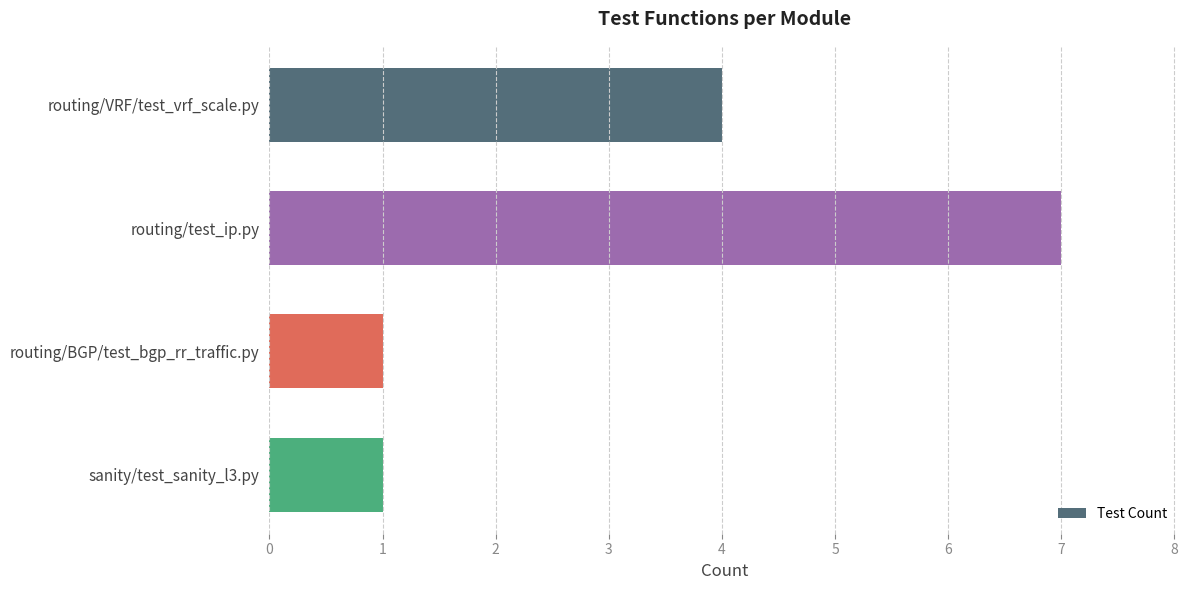

What is the difference between the maximum and minimum values?

6